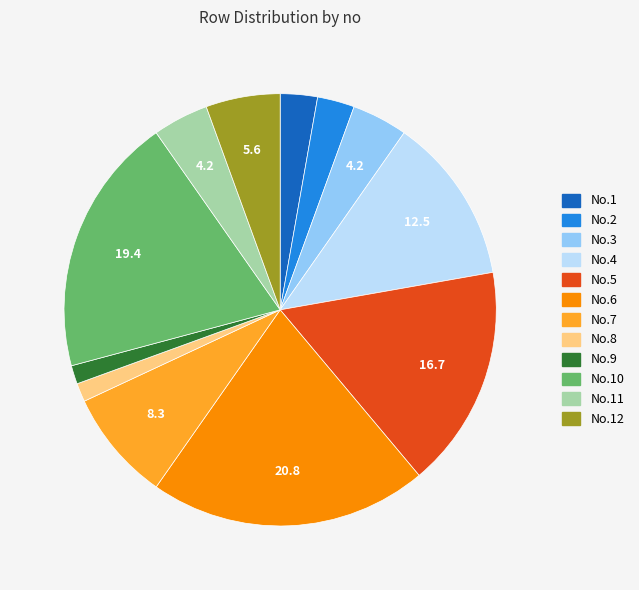

Does any single category account for the majority?

No